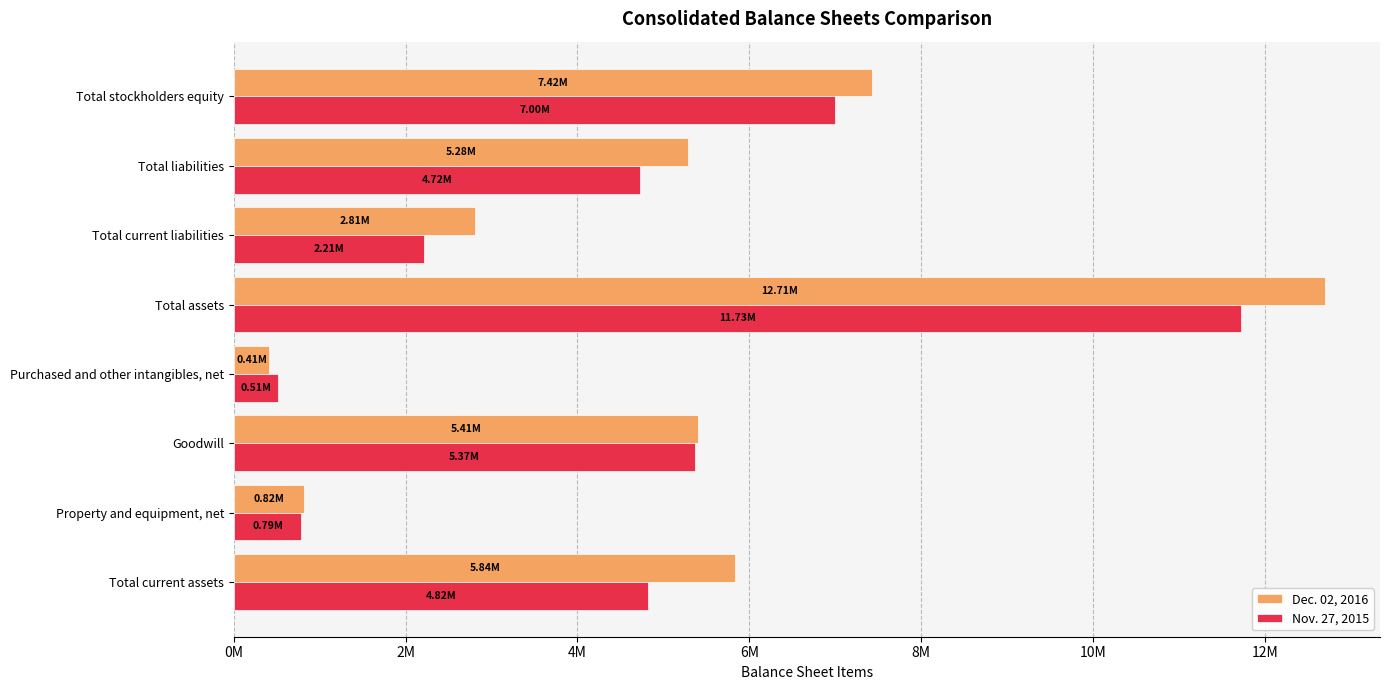

At which label is Nov. 27, 2015 closest to 6118239?

Goodwill